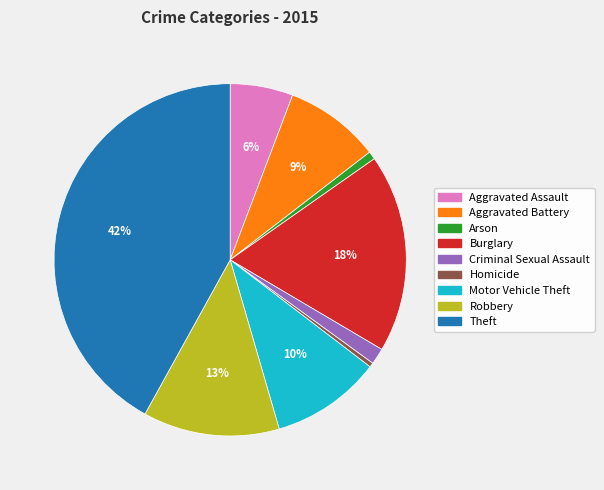

To the nearest percent, what is the difference between the Theft and Aggravated Assault slice percentages?

36%